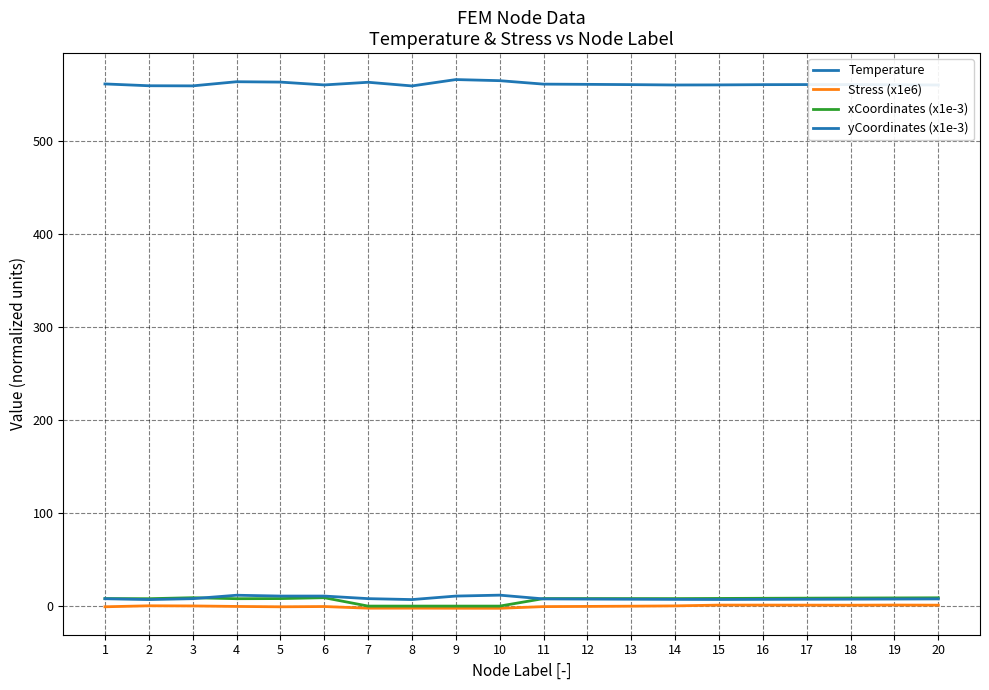

Which has a higher value, 13 or 4?

4